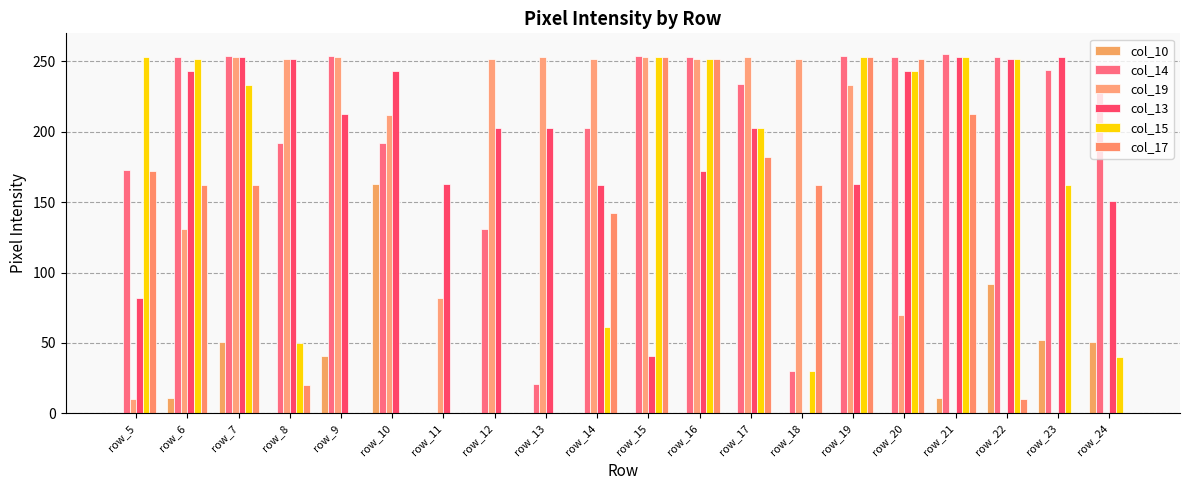

How many positive values does the col_13 series have?

19